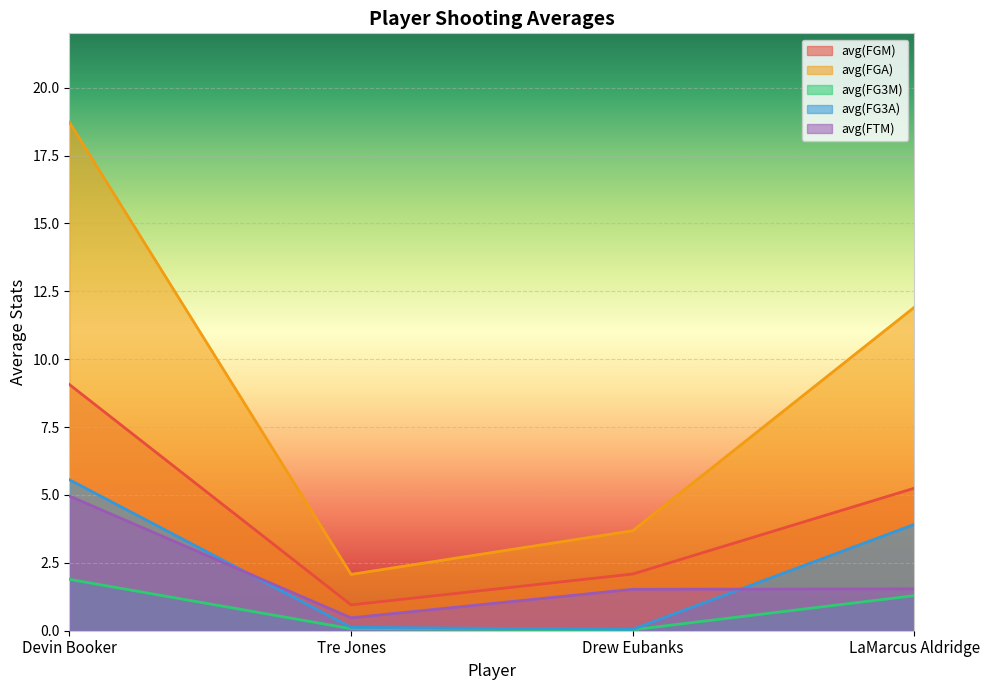

Reading right to left, what are all the values shown in this chart?

avg(FGM): 5.2	2.1	0.9	9.1
avg(FGA): 11.9	3.7	2.1	18.7
avg(FG3M): 1.3	0.0	0.1	1.9
avg(FG3A): 3.9	0.1	0.1	5.6
avg(FTM): 1.5	1.5	0.5	5.0